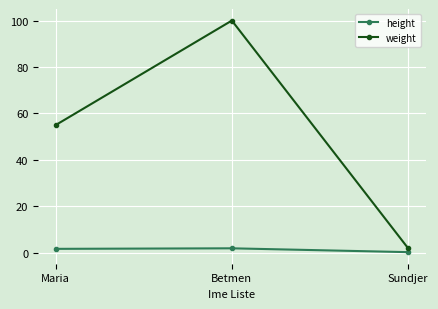

How many categories are shown in the chart?

3